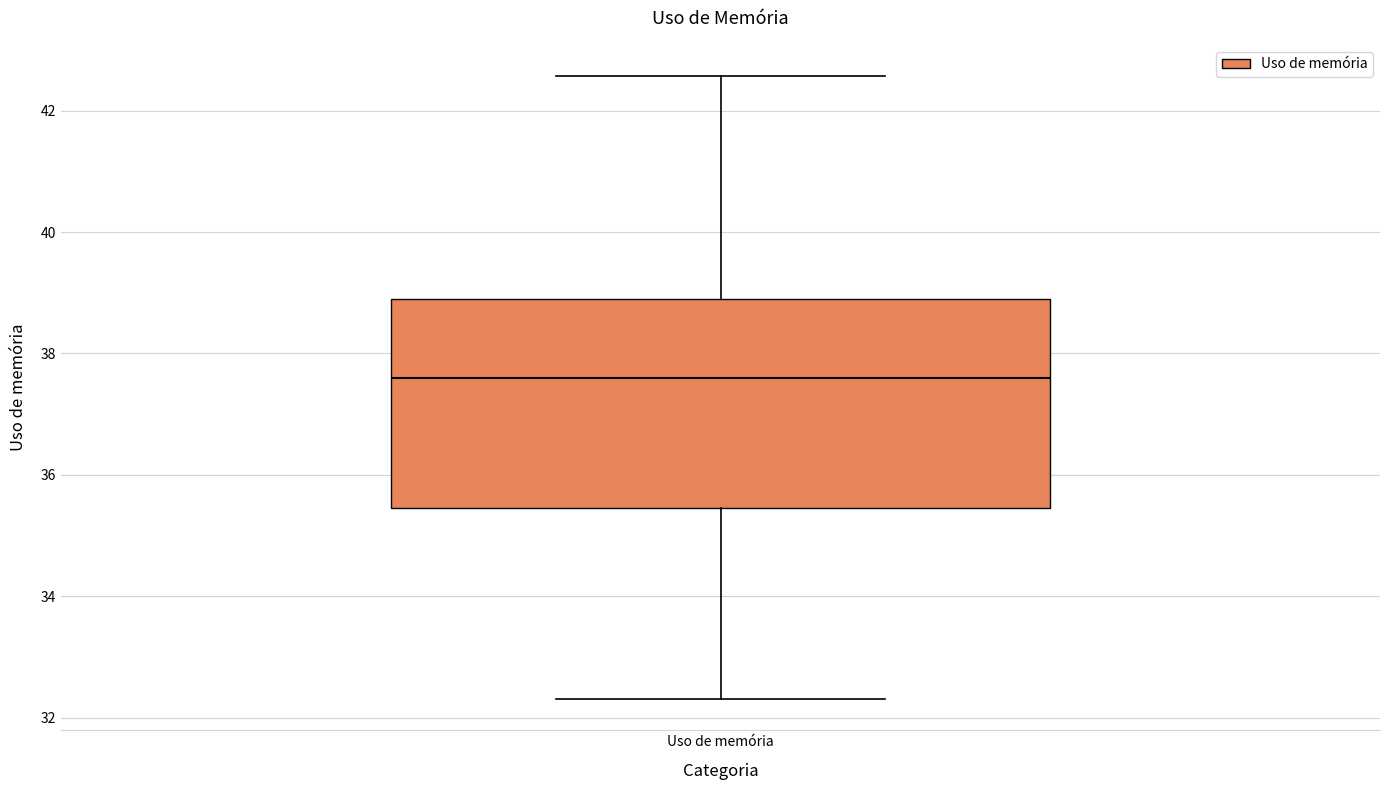

Read this box plot against the y-axis: the position of the median line, the range covered by the box, and the ends of both whiskers. The values are not printed on the chart, so give them approximately, as read against the axis.

median 37.6, box 35.4 to 39.0, whiskers 32.4 to 42.6